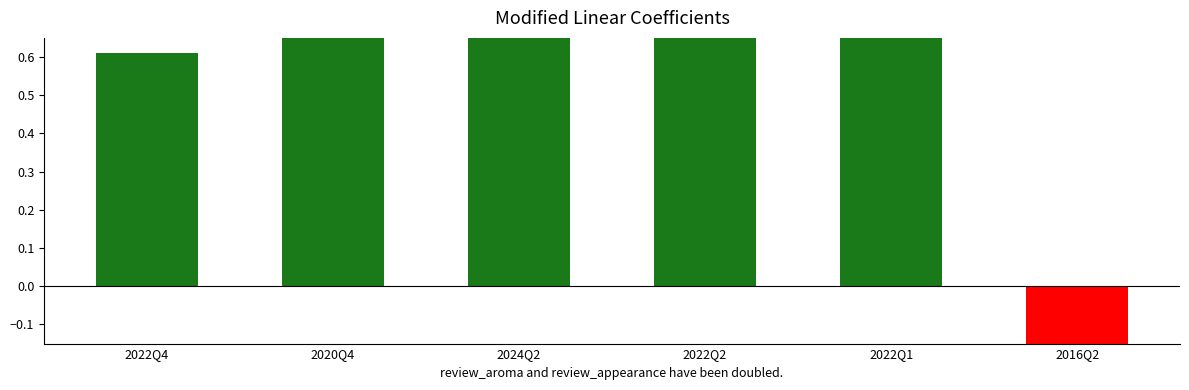

Count the values in the range 0 to 1.

5